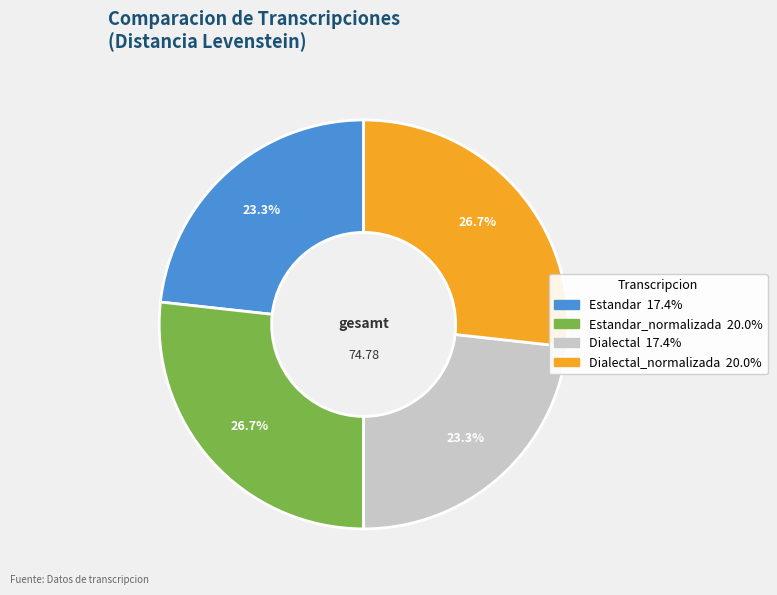

Is there any slice that represents more than half of the pie?

No